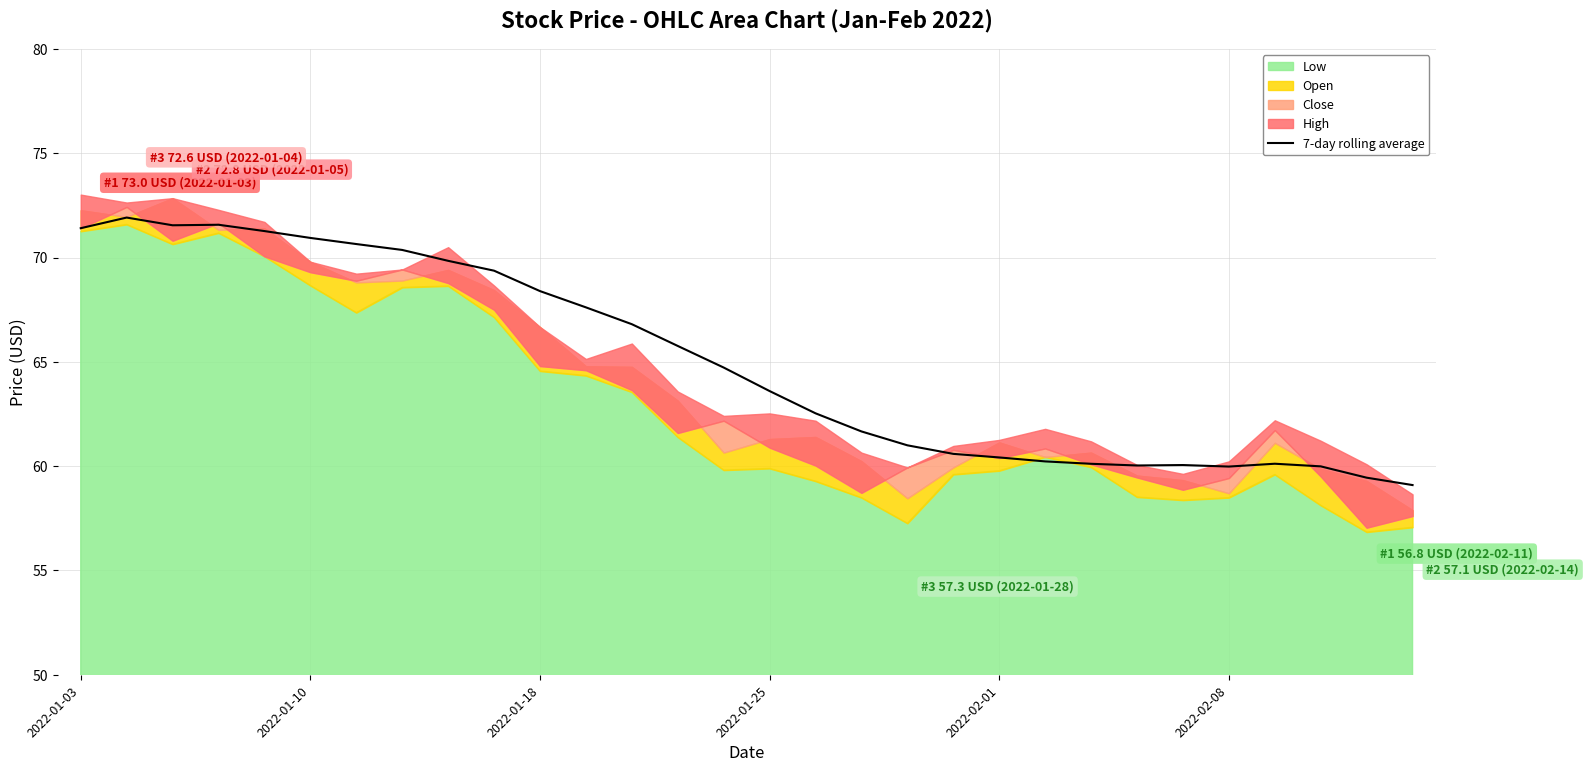

The 7-day rolling average series shows 60.0 at 2022-02-08. True or false?

True